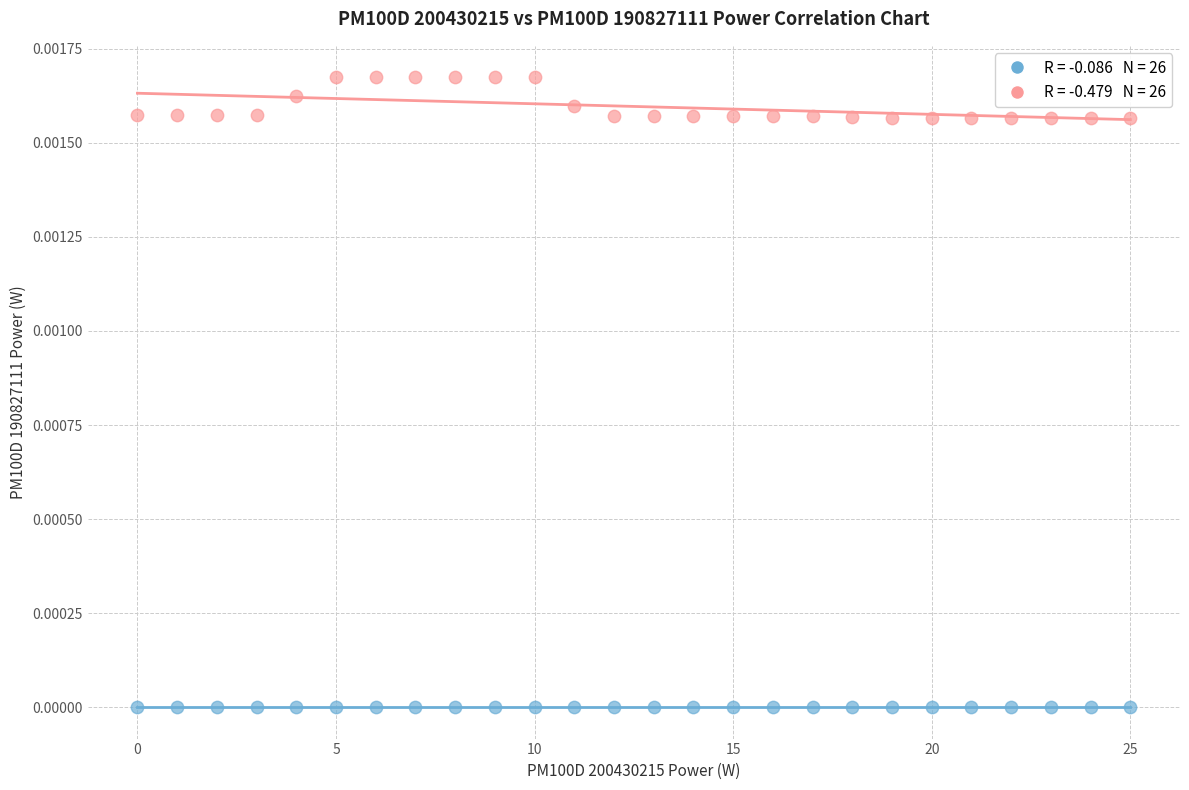

Count the number of points in this scatter plot.

52